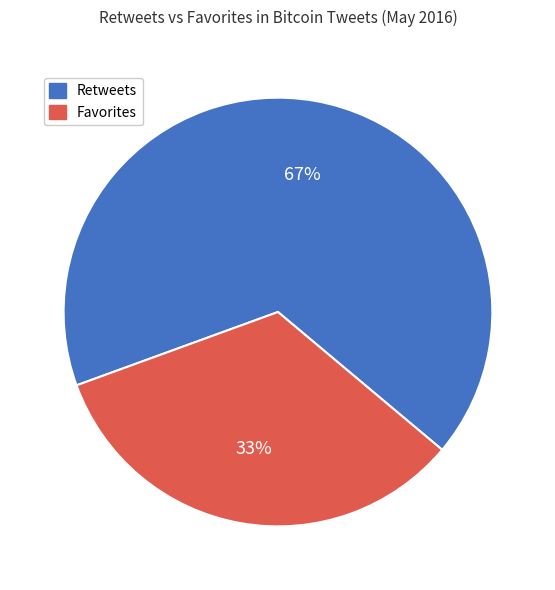

Do Favorites and Retweets together represent more than half of the pie?

Yes